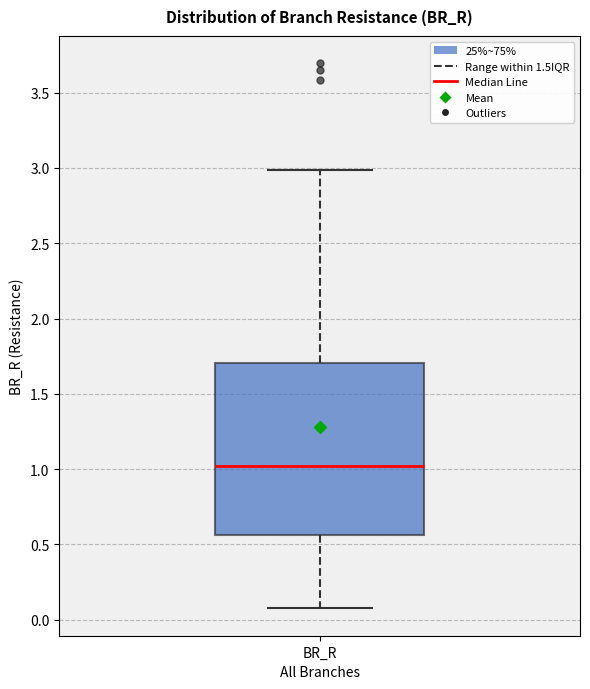

Transcribe this box plot: give where the median line is, the range the box spans, and where the two whiskers end, as read against the y-axis. The values are not printed on the chart, so give them approximately, as read against the axis.

median 1.00, box 0.55 to 1.70, whiskers 0.05 to 3.00